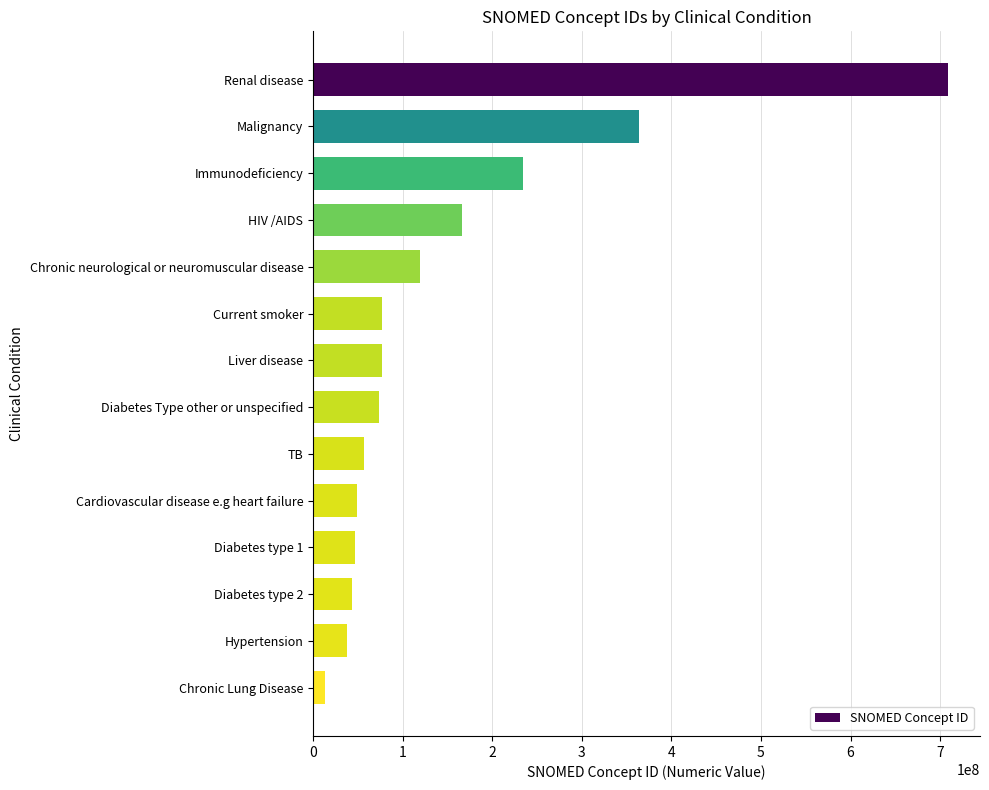

What is the value of the 12th bar from the top?

44054006